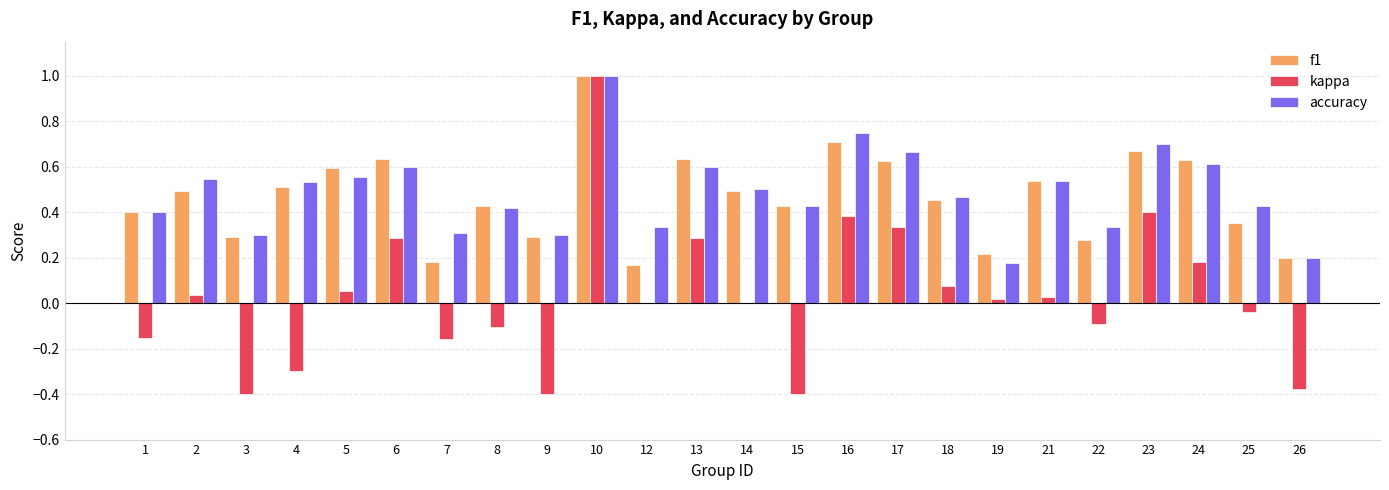

What are all the series names shown in the legend?

f1, kappa, accuracy